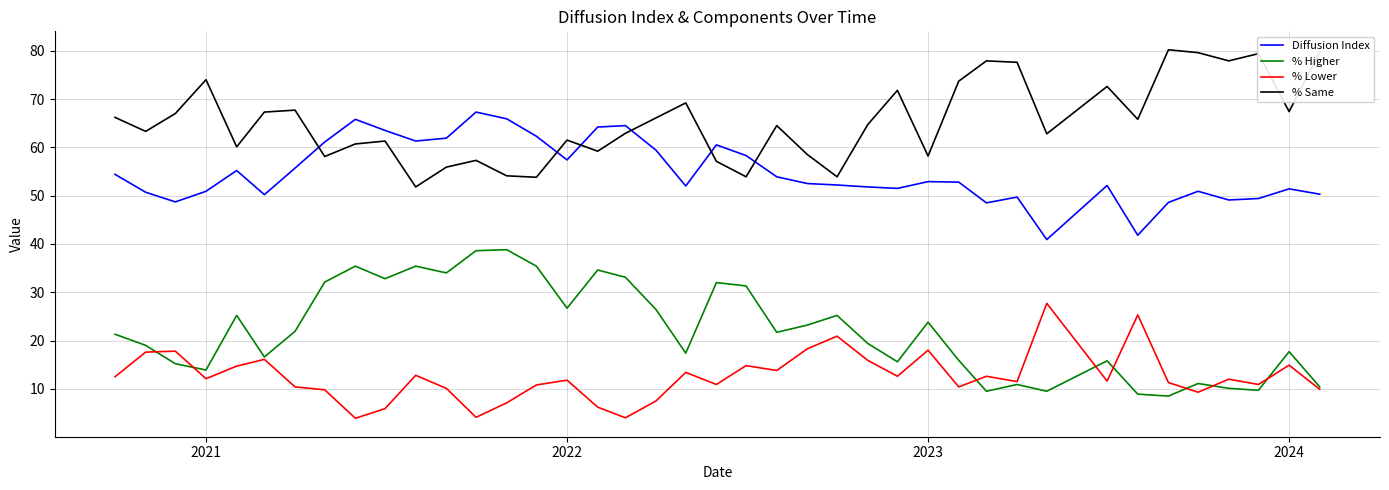

What is the minimum value shown in the chart?

3.9